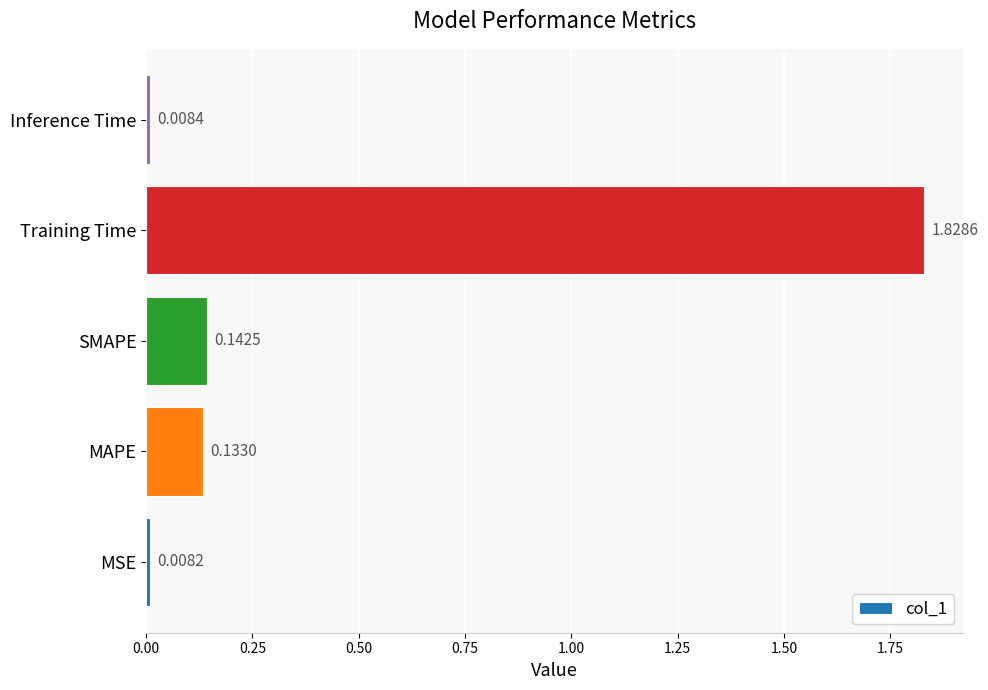

Which has a higher value, Training Time or SMAPE?

Training Time